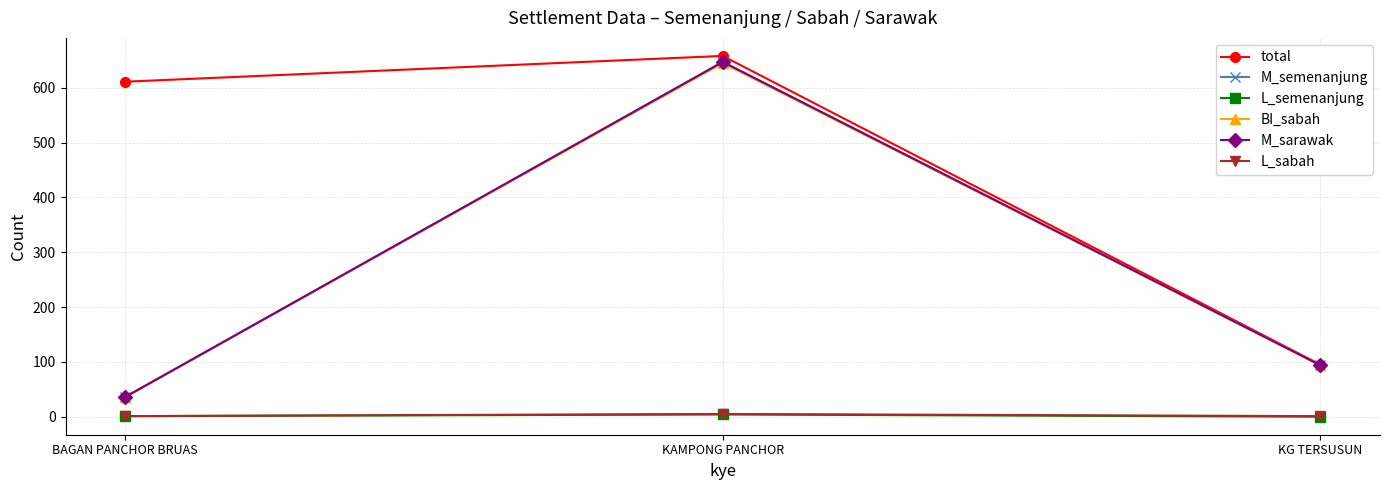

At which category is the sum across all series the highest?

KAMPONG PANCHOR